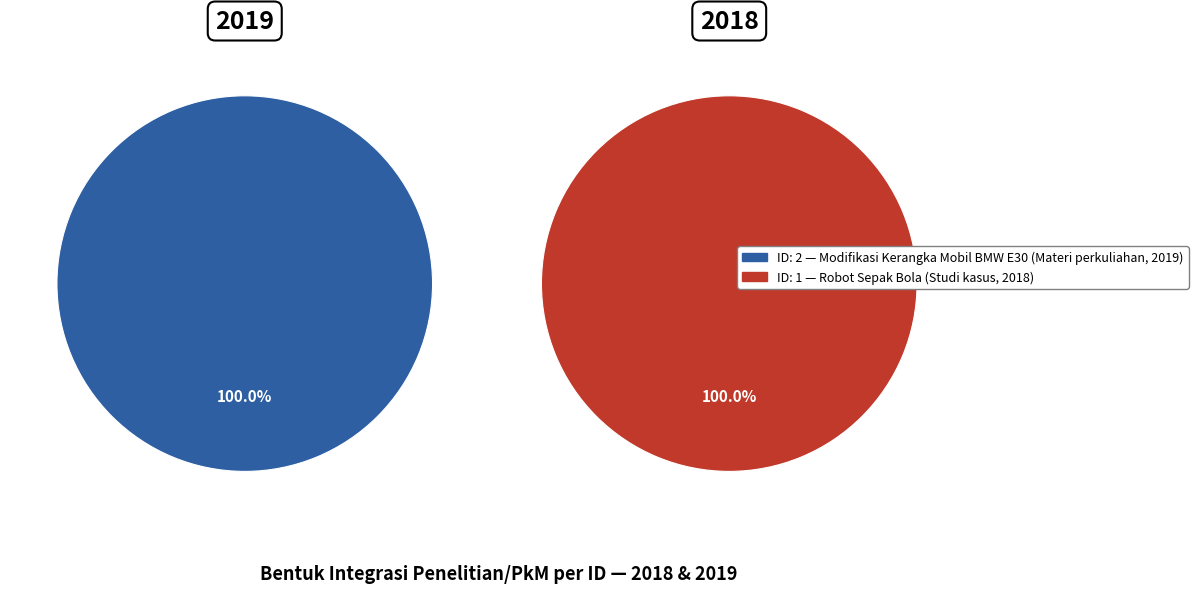

How much of the chart is everything except 1?

50.0%